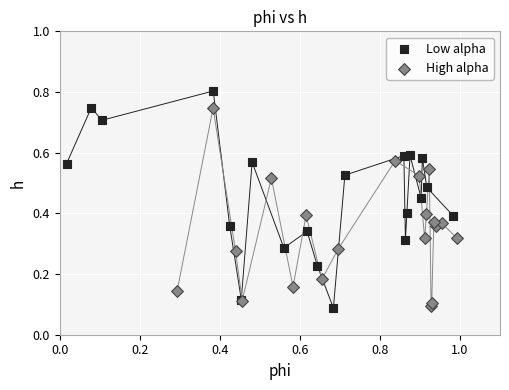

Which series contains the highest Y value?

Low alpha